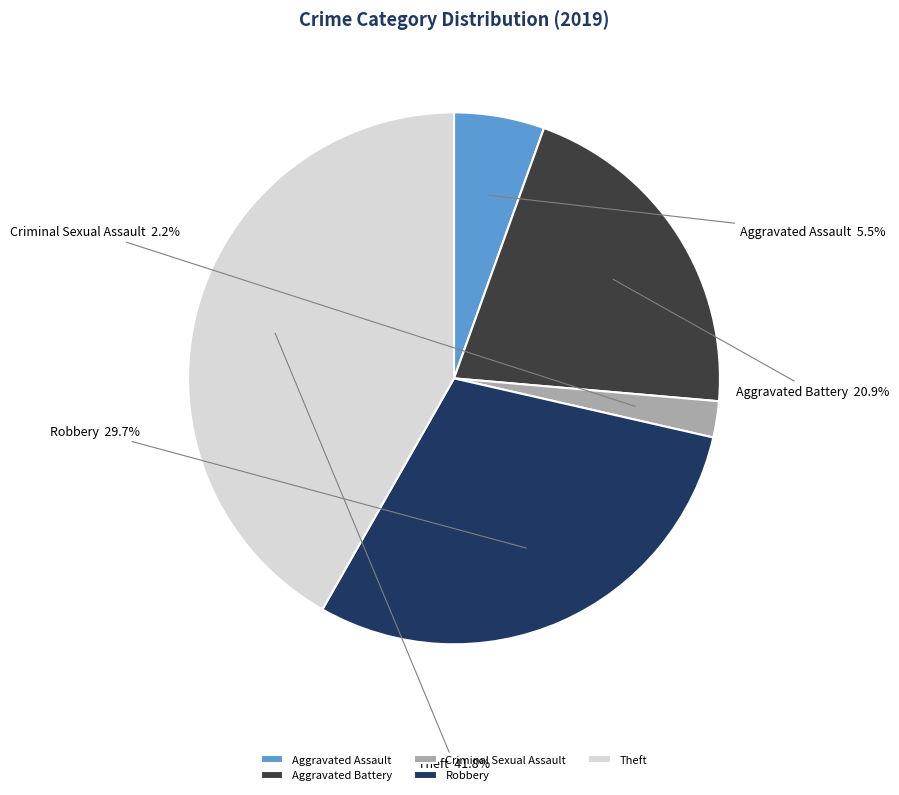

Combined, do Criminal Sexual Assault and Theft account for over 50%?

No